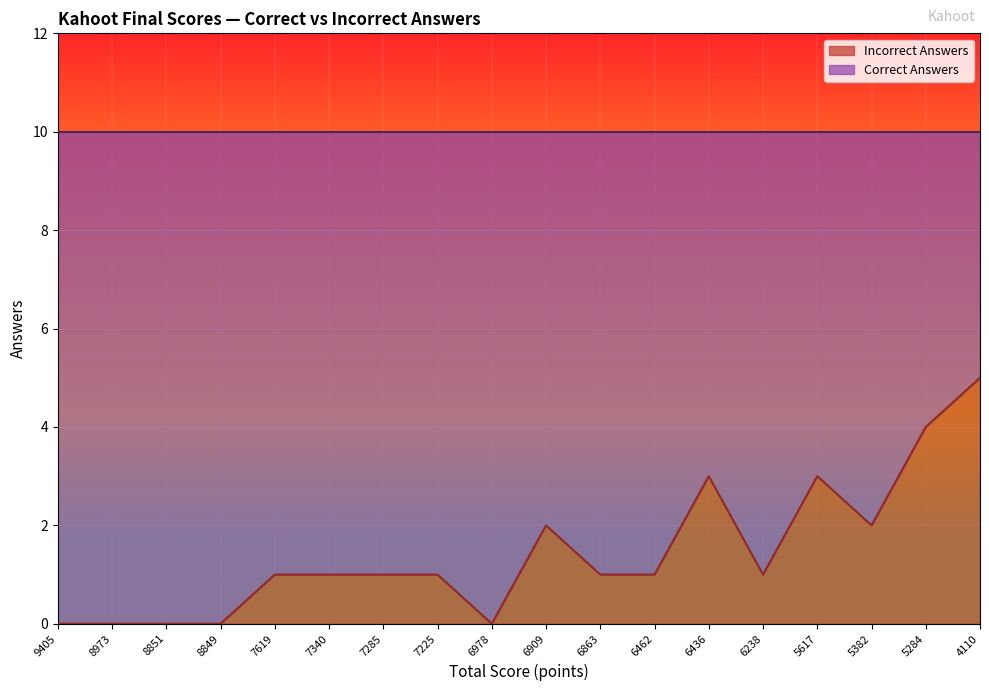

Approximately how many times larger is the value at 6909 compared to 5617?

0.7